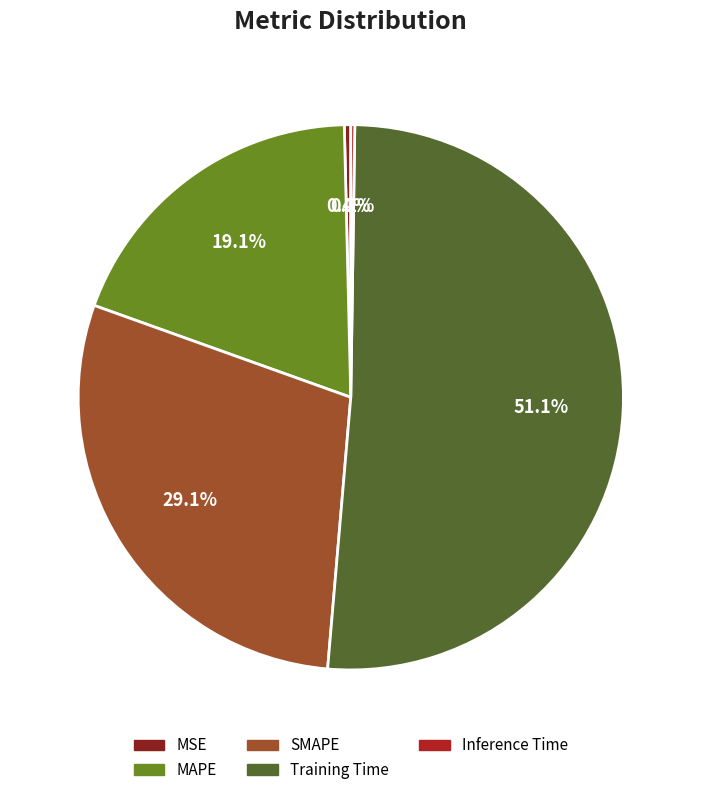

Which category has the biggest portion of the pie?

Training Time